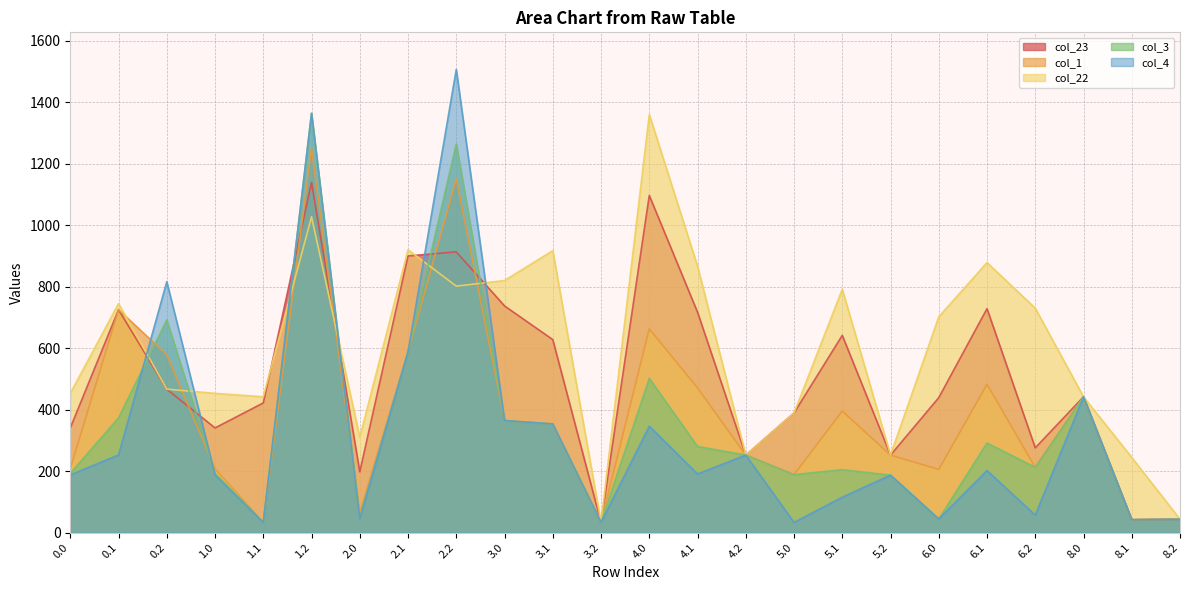

What is the approximate value of col_23 at 1.2?

1138.1